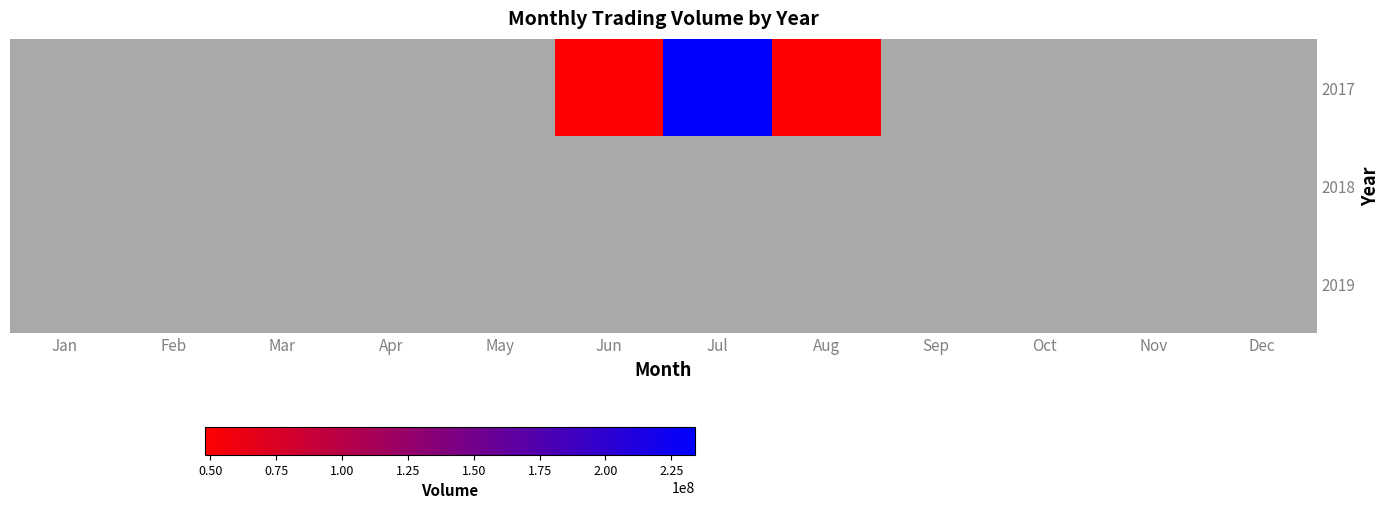

Rank the series by their average value, from lowest to highest.

2017, 2018, 2019